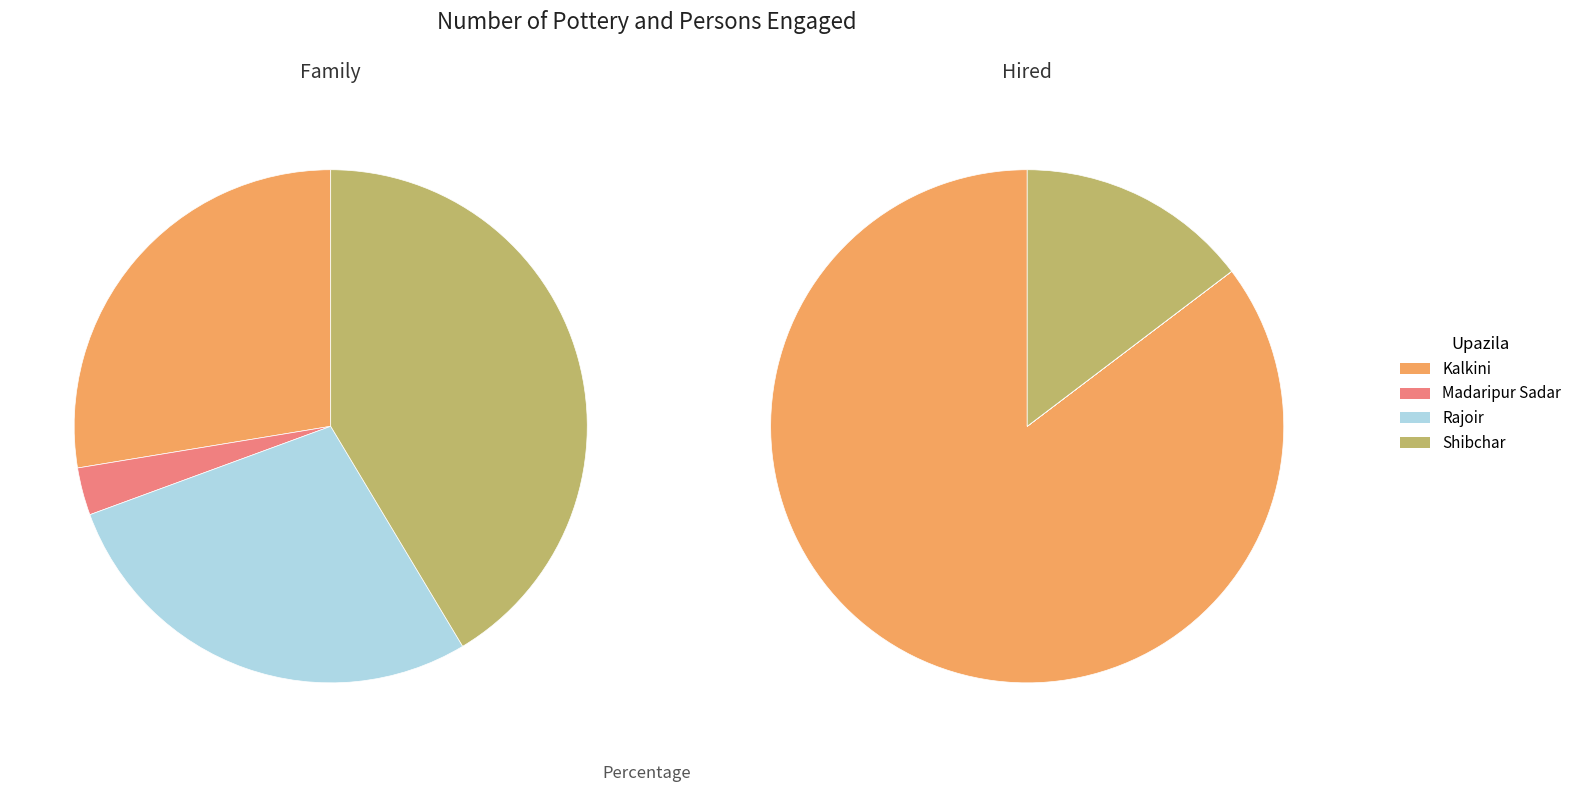

Do Shibchar and Madaripur Sadar together represent more than half of the pie?

No